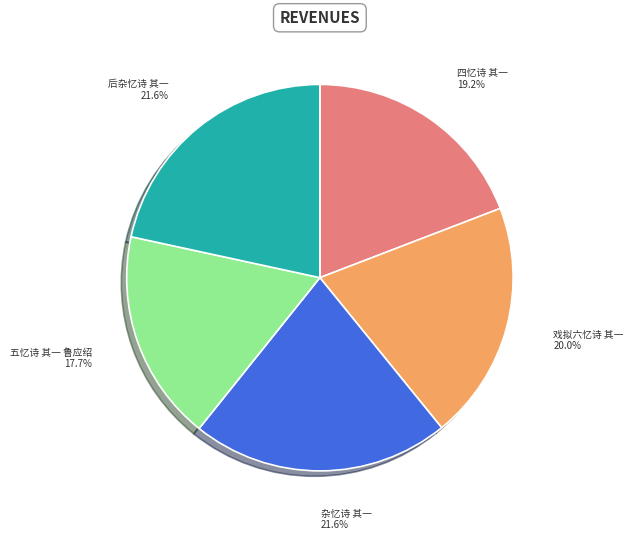

The 杂忆诗 其一 slice represents 13% of the pie. True or false?

False